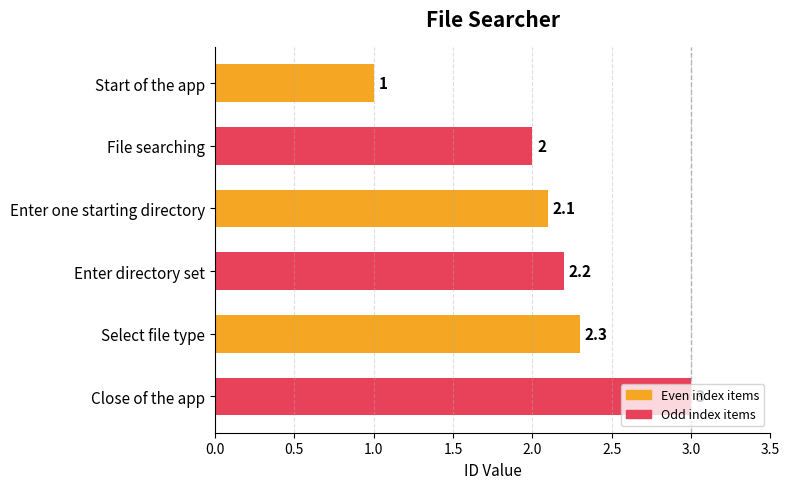

What is the label of the 2nd bar from the bottom?

Select file type